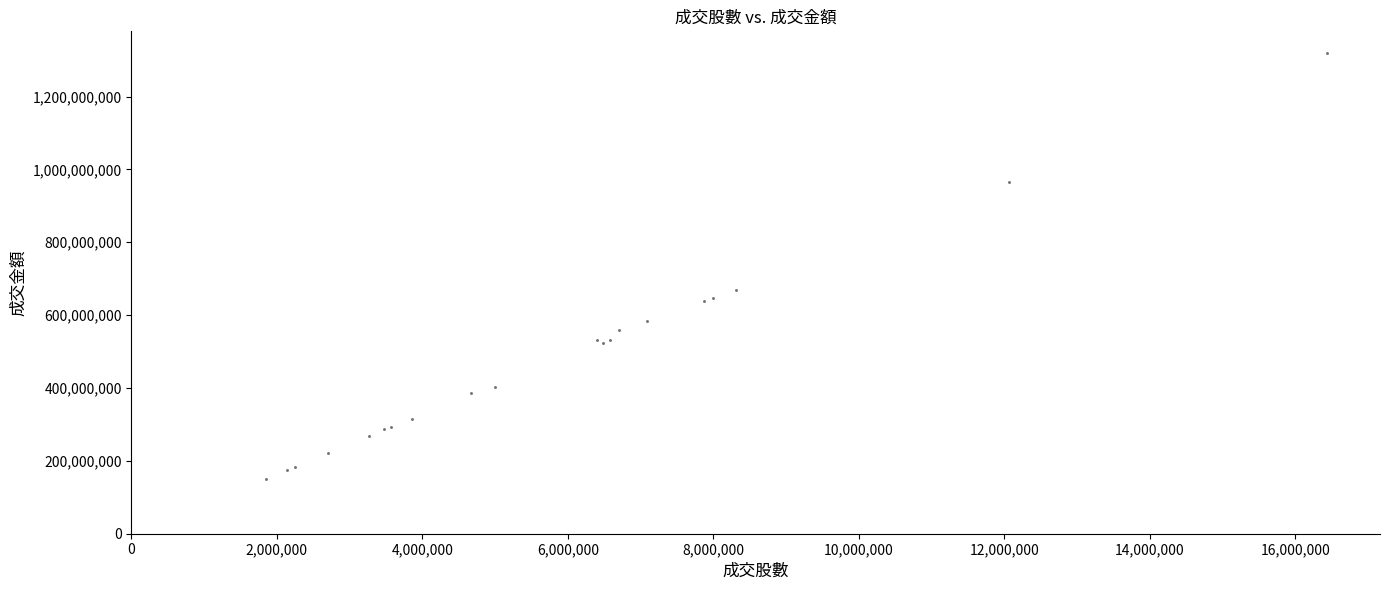

What Y value in the scatter plot is closest to 735342025?

668958497